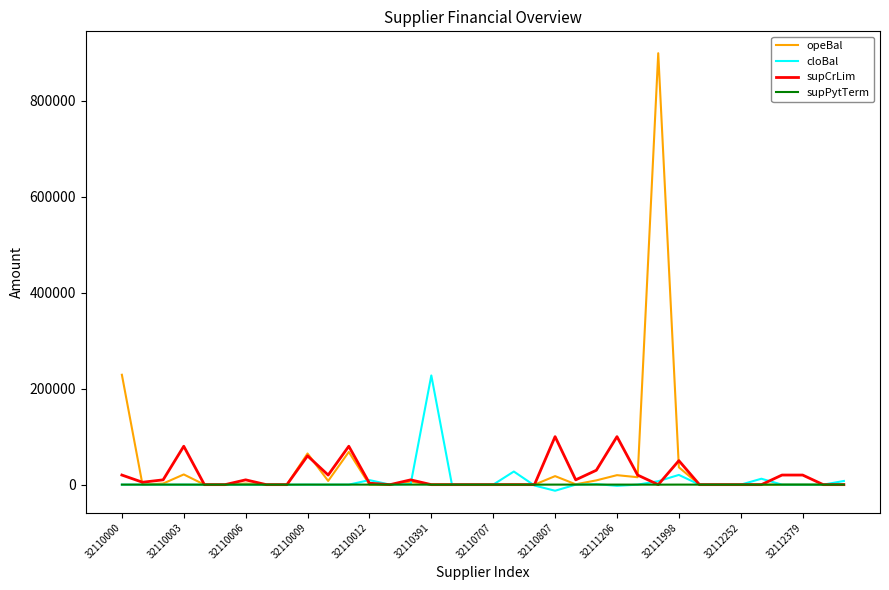

Which series has the largest range (max minus min)?

opeBal